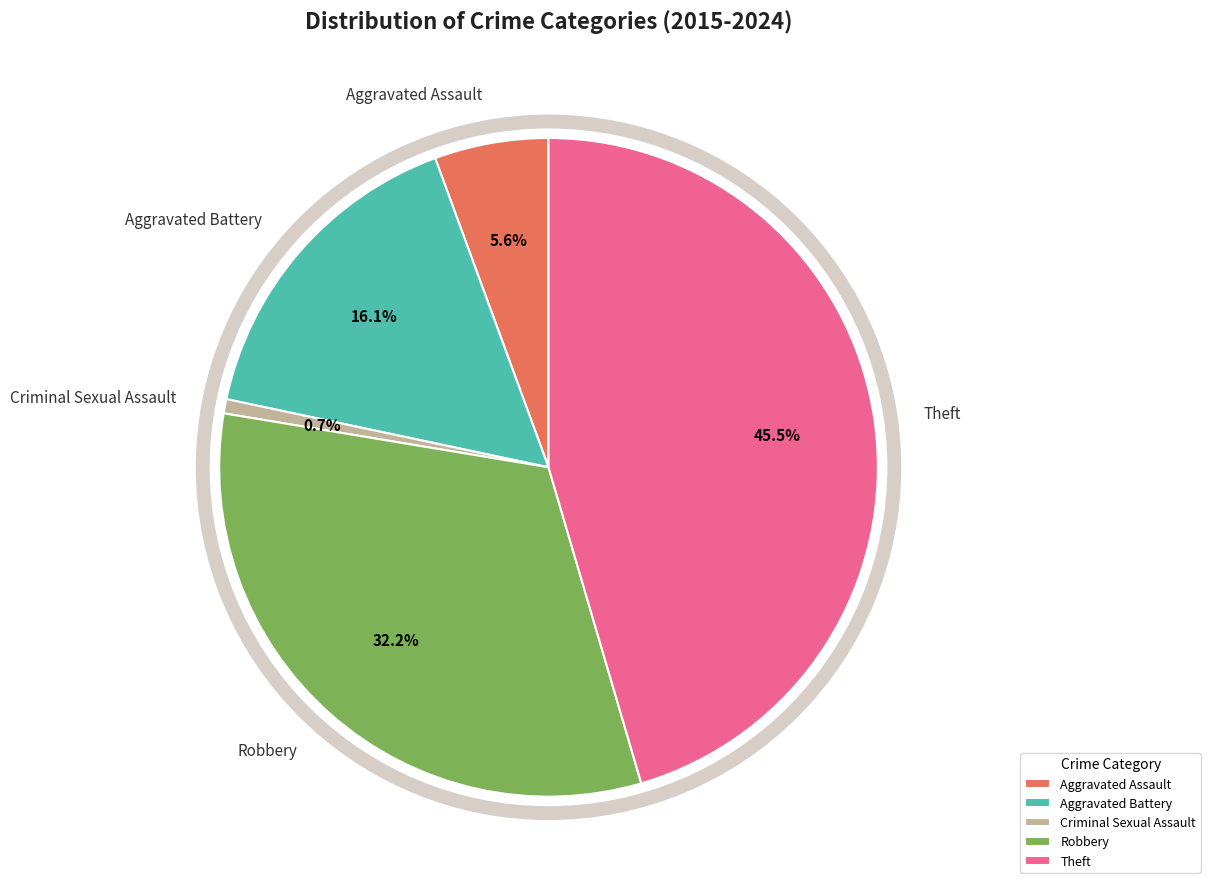

Does Aggravated Assault account for over 50% of the chart?

No